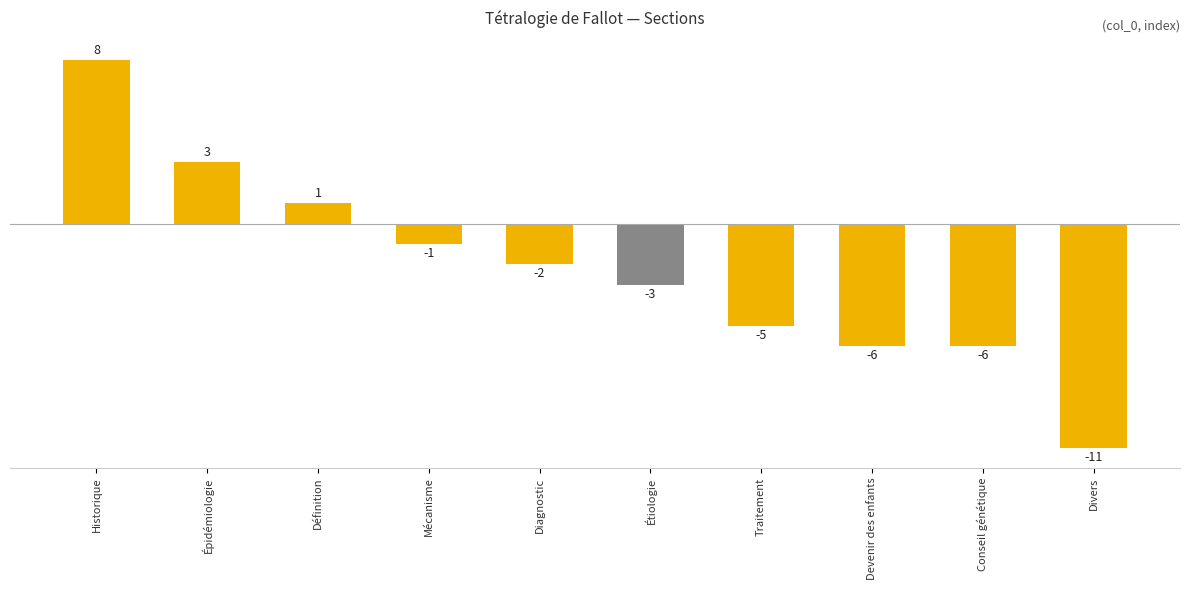

Is it true that the value at Conseil génétique is -4?

False